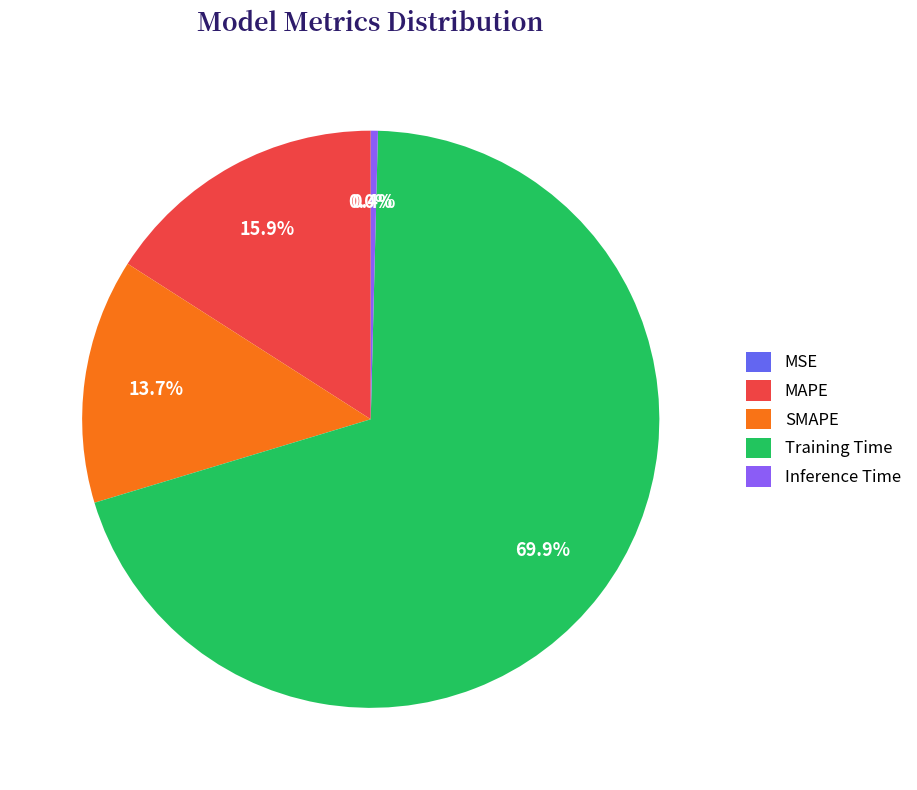

Which has a higher value, SMAPE or Training Time?

Training Time